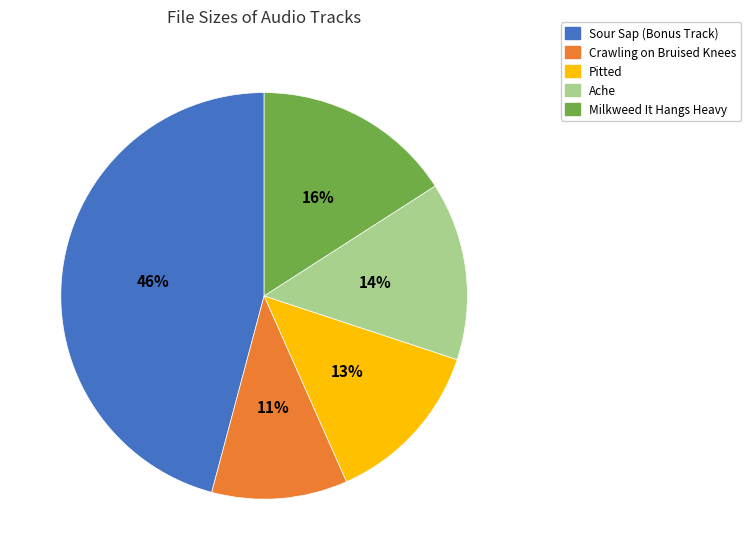

What is the ratio of the value at Ache to the value at Crawling on Bruised Knees?

1.3